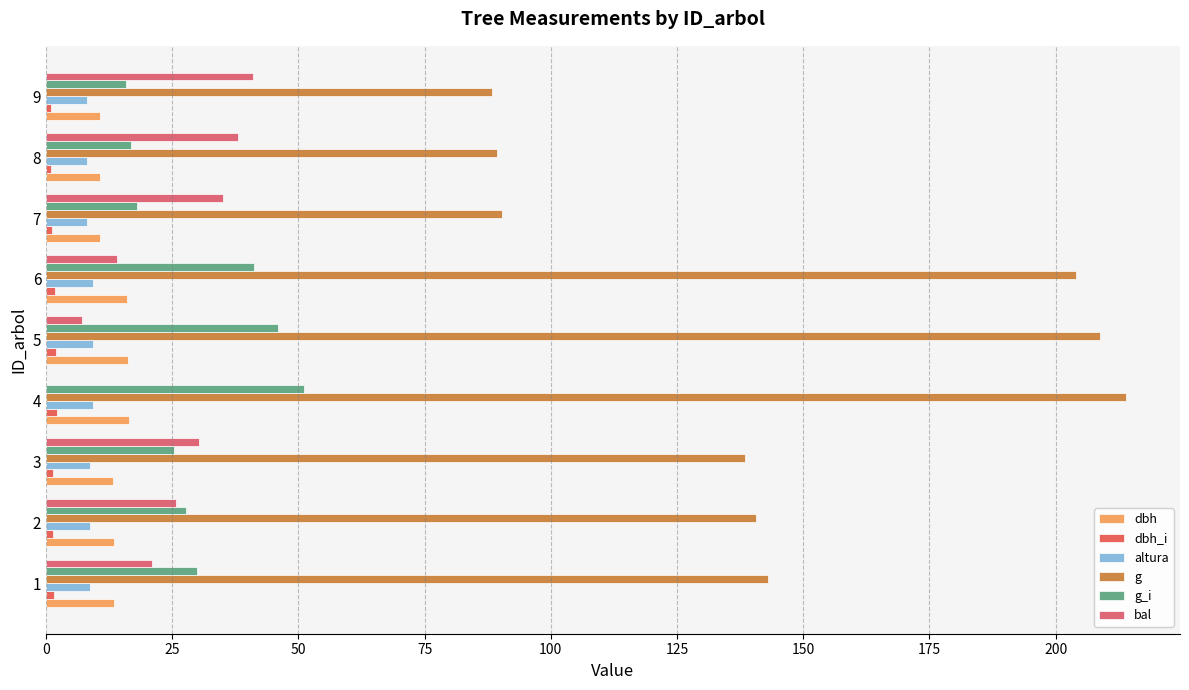

How many series are shown in this chart?

6